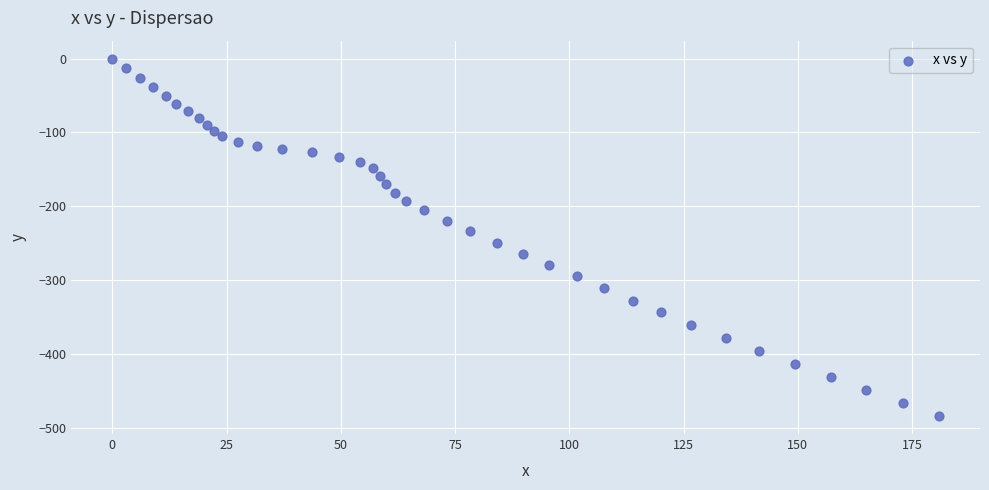

What is the range of X values (max minus min)?

180.8